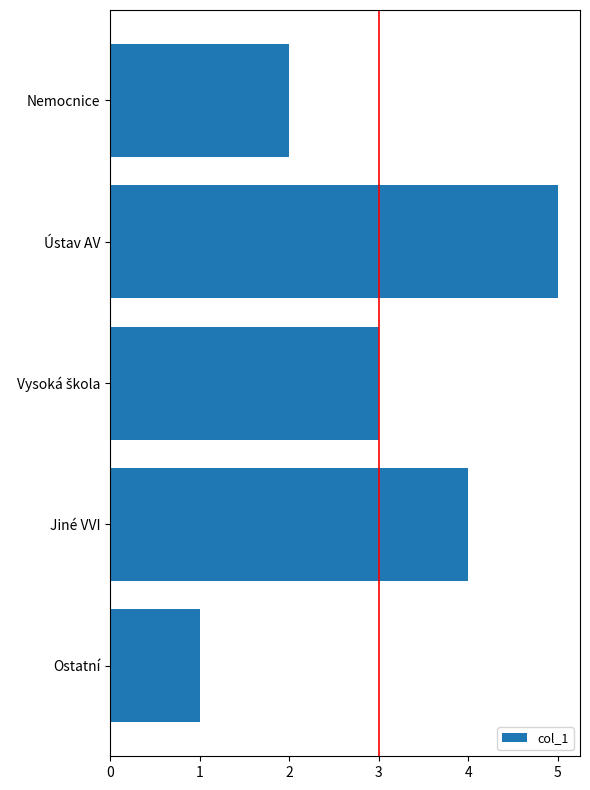

Is it true that the value at Ústav AV is 9?

False